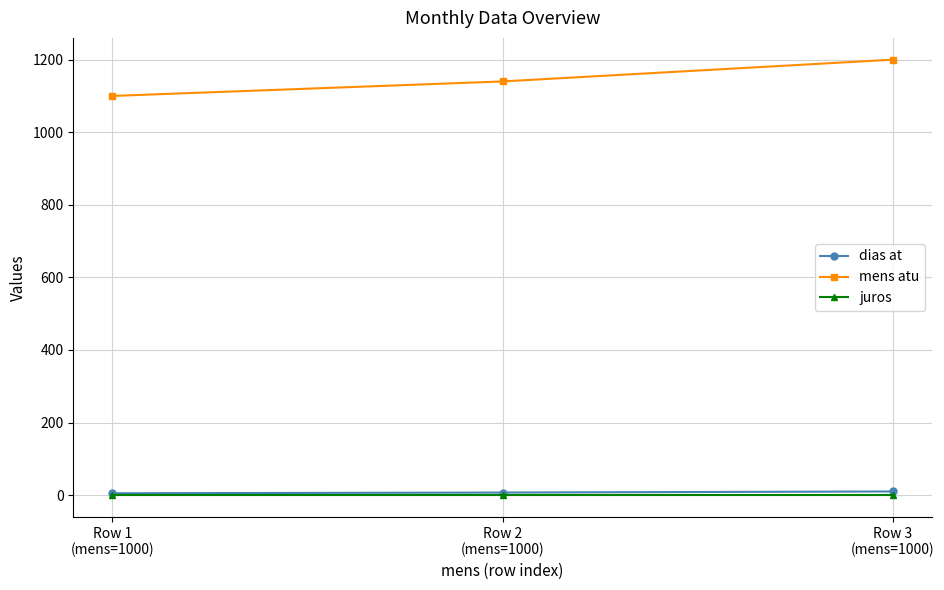

What is the highest value of the mens atu series?

1200.0